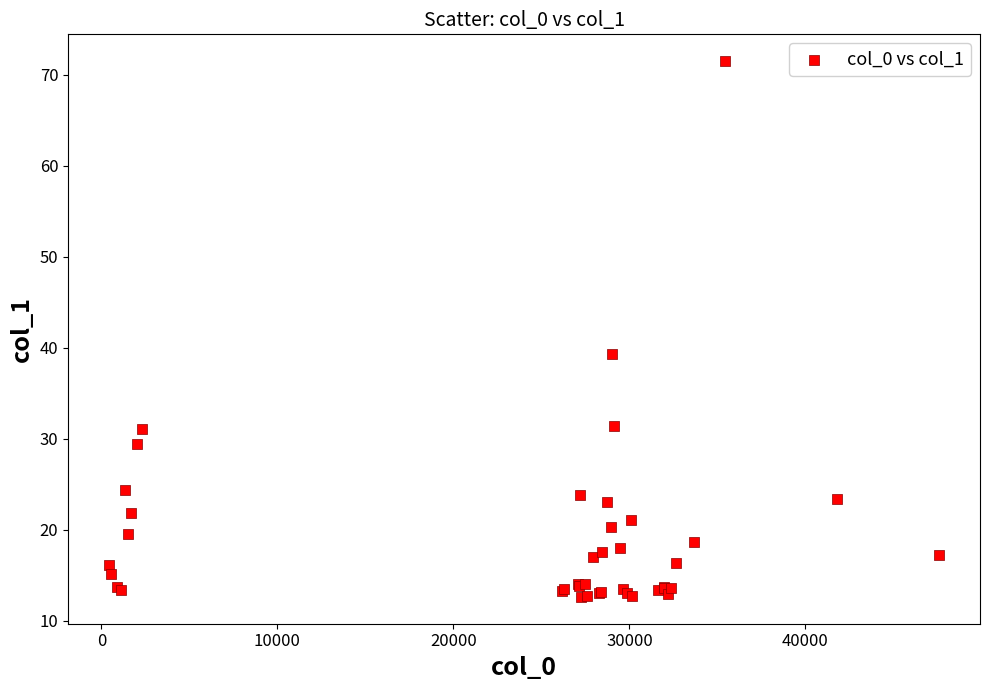

What Y value in the scatter plot is closest to 42?

39.3